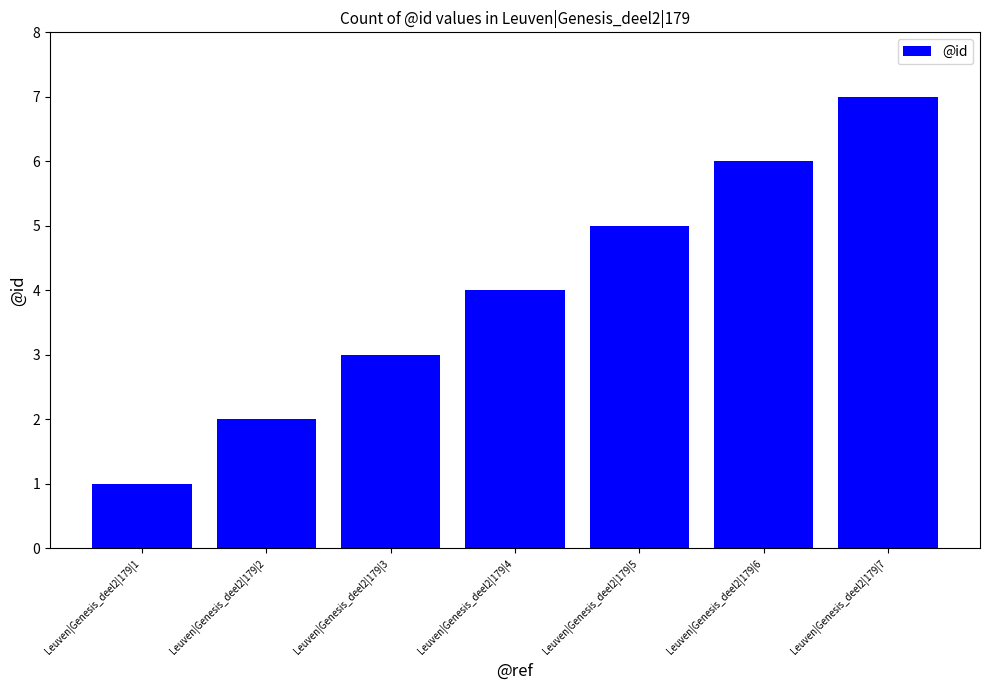

Approximately how many times larger is the value at Leuven|Genesis_deel2|179|1 compared to Leuven|Genesis_deel2|179|3?

0.3